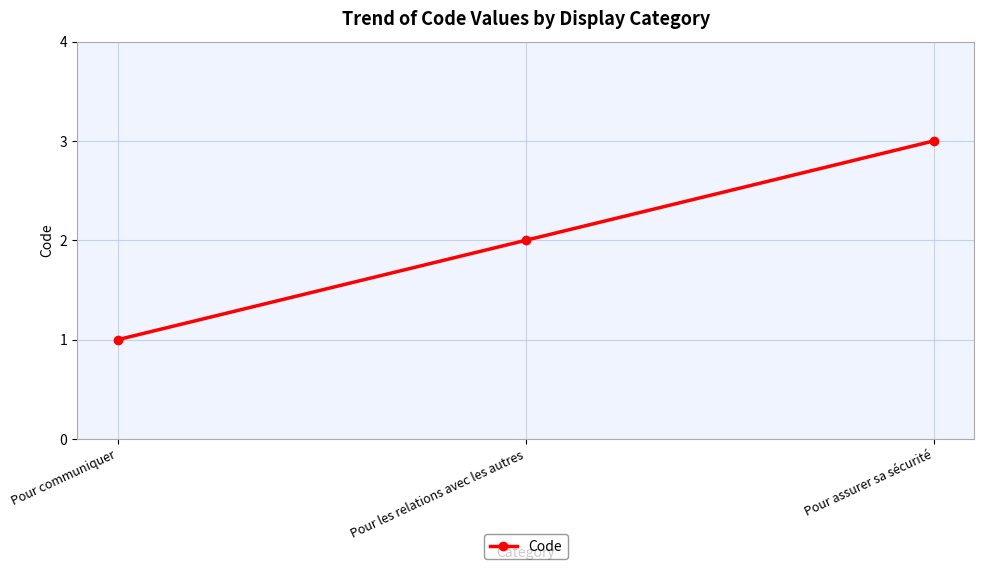

How many values are below 2?

1